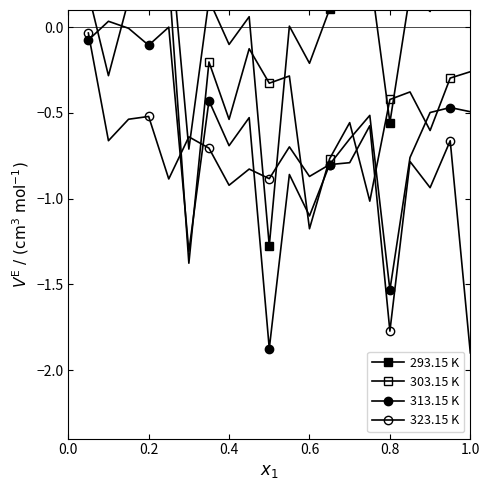

True or false: 313.15 K and 293.15 K intersect in this chart.

False